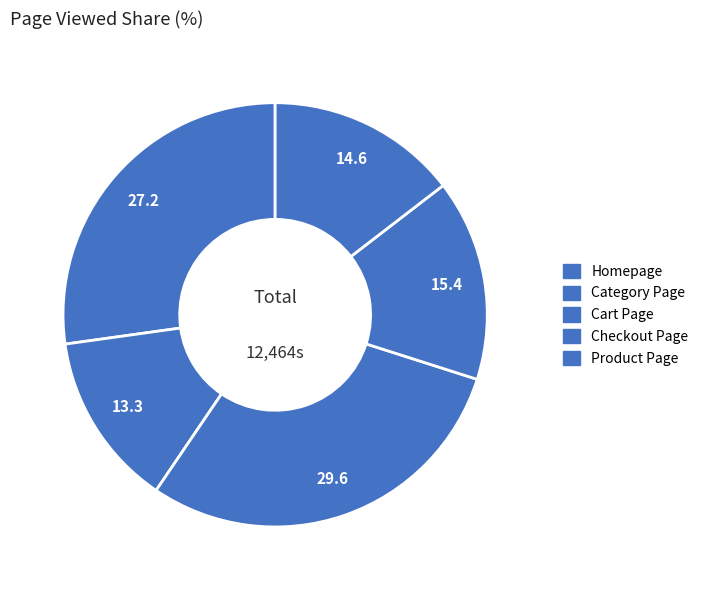

How much of the chart is everything except Product Page?

78.0%